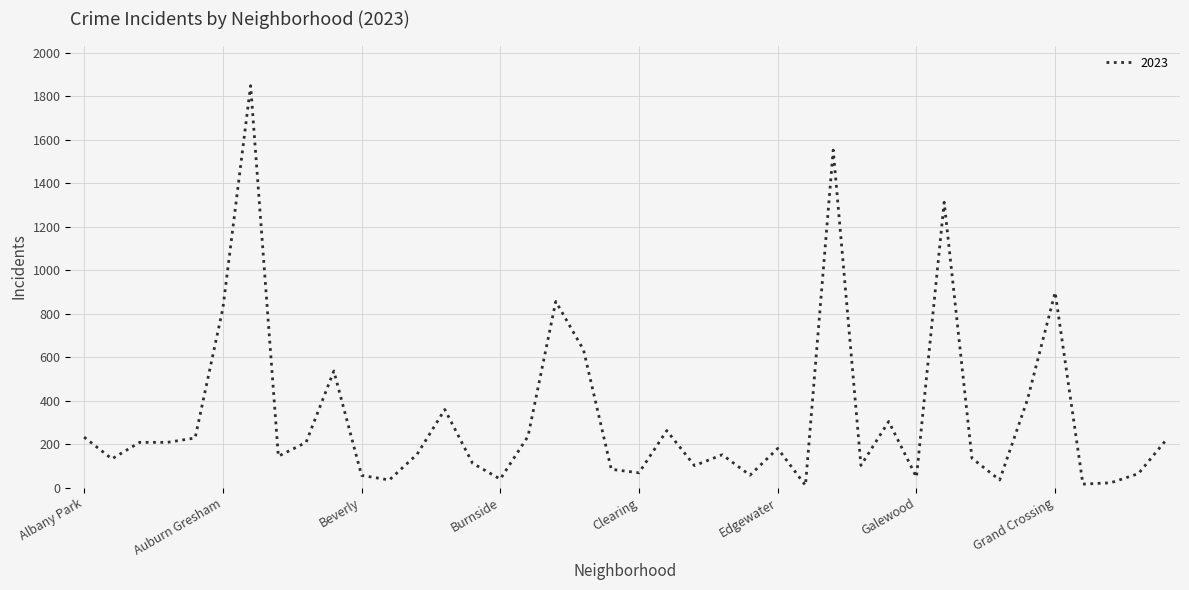

What is the maximum value shown in the chart?

1848